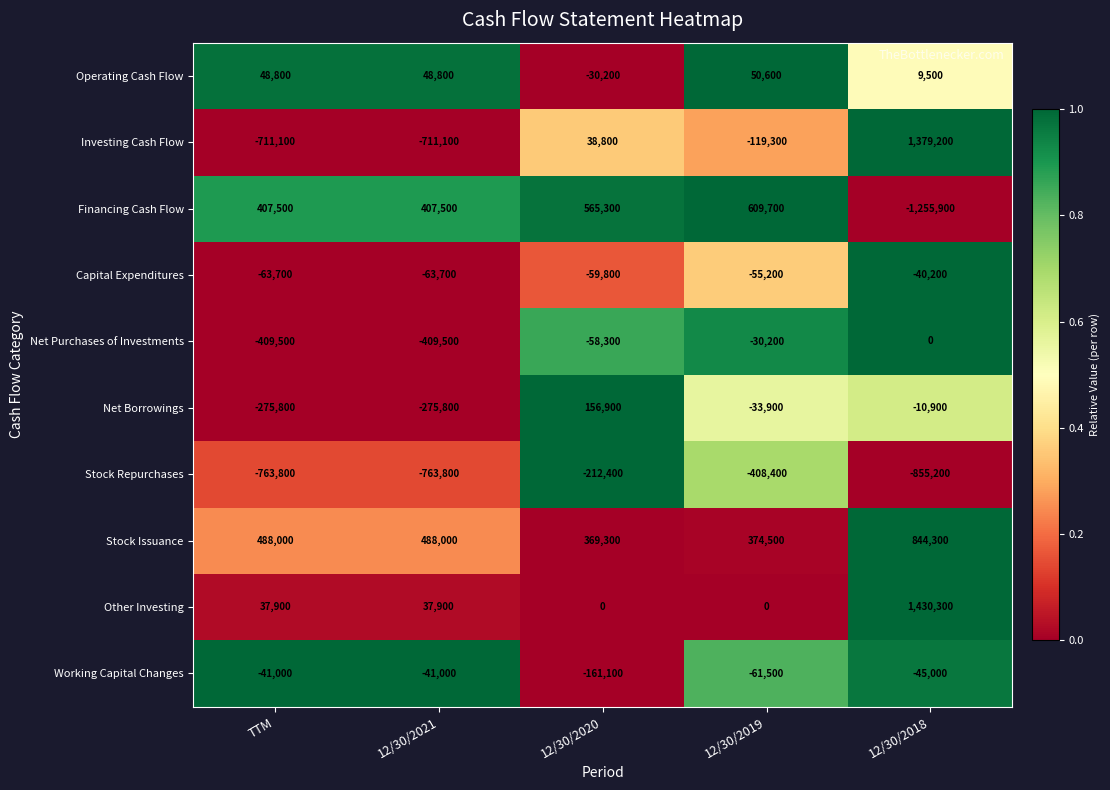

At 12/30/2018, list the series in order from largest to smallest.

Other Investing, Investing Cash Flow, Stock Issuance, Operating Cash Flow, Net Purchases of Investments, Net Borrowings, Capital Expenditures, Working Capital Changes, Stock Repurchases, Financing Cash Flow